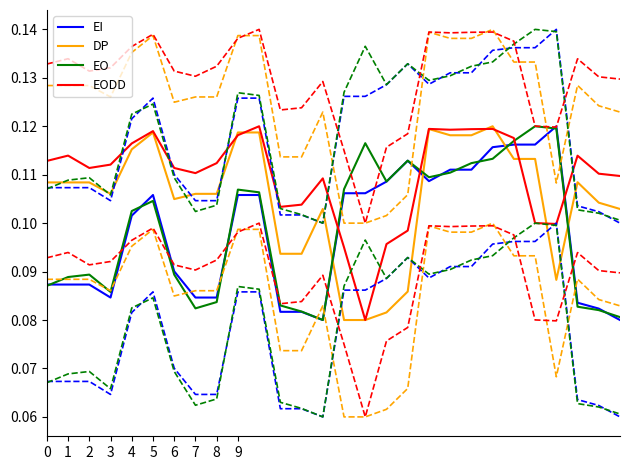

Where is EI nearest to the value 0?

13